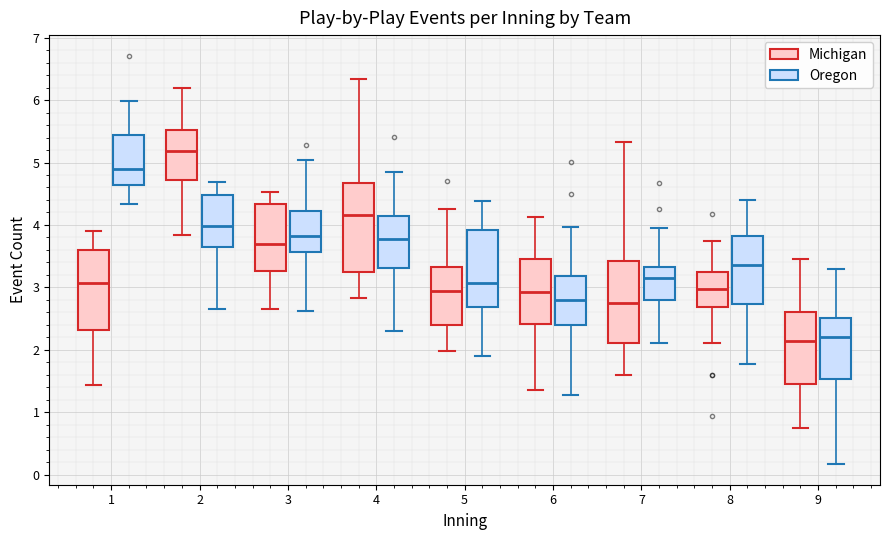

Reading left to right, transcribe this box plot: for each box, give where its median line is, the range the box spans, and where its two whiskers end, as read against the y-axis. The values are not printed on the chart, so give them approximately, as read against the axis.

1 (Michigan): median 3.1, box 2.3 to 3.6, whiskers 1.4 to 3.9
1 (Oregon): median 4.9, box 4.6 to 5.4, whiskers 4.3 to 6.0
2 (Michigan): median 5.2, box 4.7 to 5.5, whiskers 3.8 to 6.2
2 (Oregon): median 4.0, box 3.7 to 4.5, whiskers 2.7 to 4.7
3 (Michigan): median 3.7, box 3.3 to 4.3, whiskers 2.7 to 4.5
3 (Oregon): median 3.8, box 3.6 to 4.2, whiskers 2.6 to 5.0
4 (Michigan): median 4.2, box 3.2 to 4.7, whiskers 2.8 to 6.3
4 (Oregon): median 3.8, box 3.3 to 4.1, whiskers 2.3 to 4.9
5 (Michigan): median 2.9, box 2.4 to 3.3, whiskers 2.0 to 4.3
5 (Oregon): median 3.1, box 2.7 to 3.9, whiskers 1.9 to 4.4
6 (Michigan): median 2.9, box 2.4 to 3.5, whiskers 1.4 to 4.1
6 (Oregon): median 2.8, box 2.4 to 3.2, whiskers 1.3 to 4.0
7 (Michigan): median 2.8, box 2.1 to 3.4, whiskers 1.6 to 5.3
7 (Oregon): median 3.2, box 2.8 to 3.3, whiskers 2.1 to 4.0
8 (Michigan): median 3.0, box 2.7 to 3.2, whiskers 2.1 to 3.7
8 (Oregon): median 3.4, box 2.7 to 3.8, whiskers 1.8 to 4.4
9 (Michigan): median 2.1, box 1.5 to 2.6, whiskers 0.7 to 3.5
9 (Oregon): median 2.2, box 1.5 to 2.5, whiskers 0.2 to 3.3